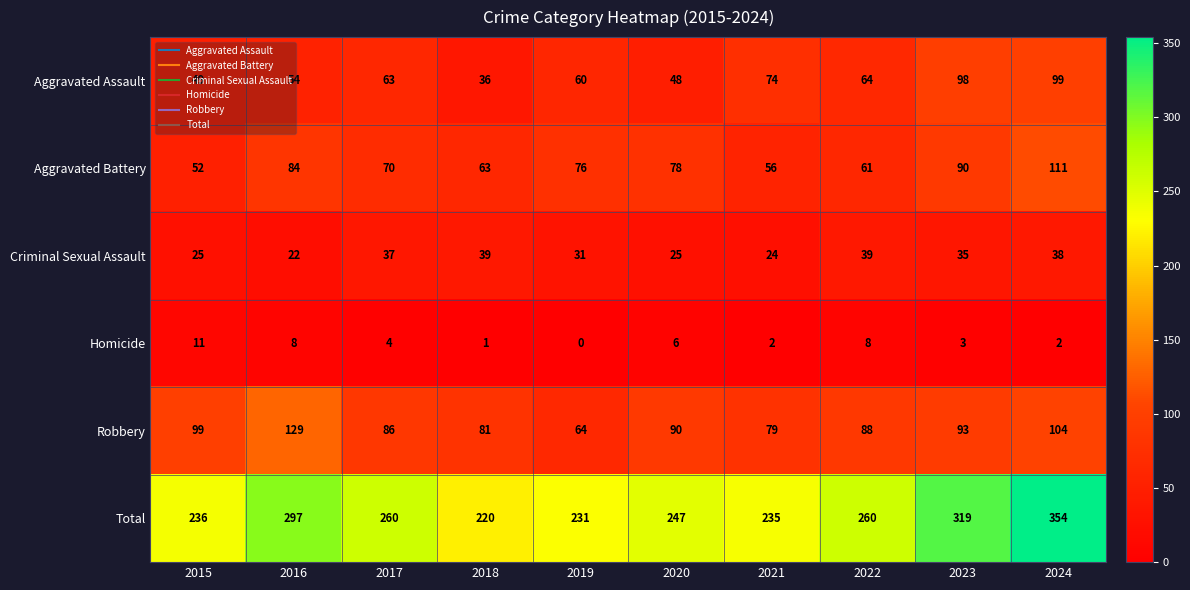

Is it true that Criminal Sexual Assault equals 25 at 2020?

True